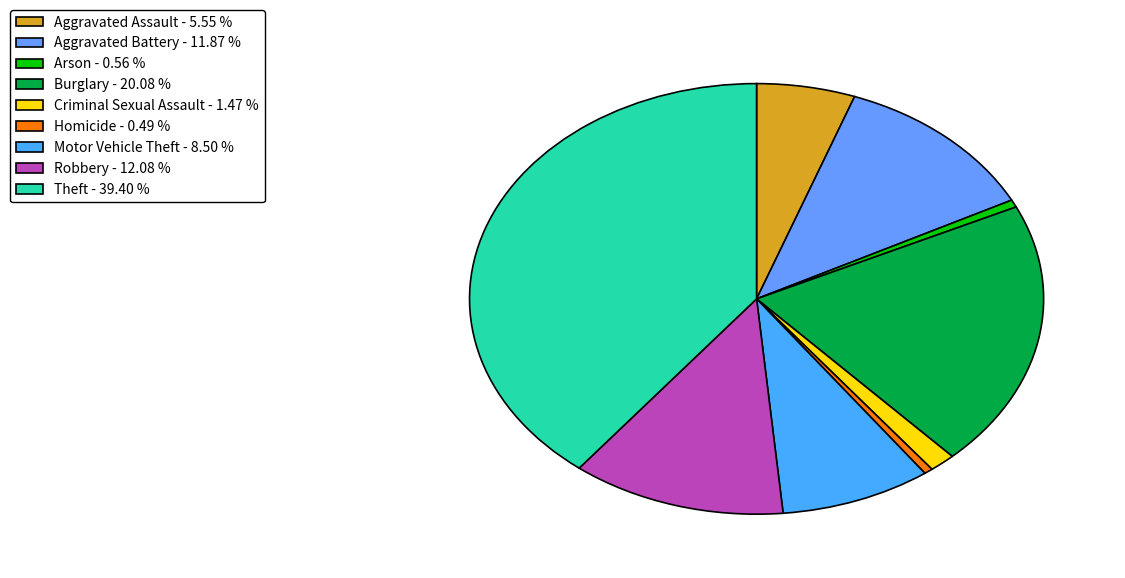

What portion of the pie excludes Arson?

99.4%